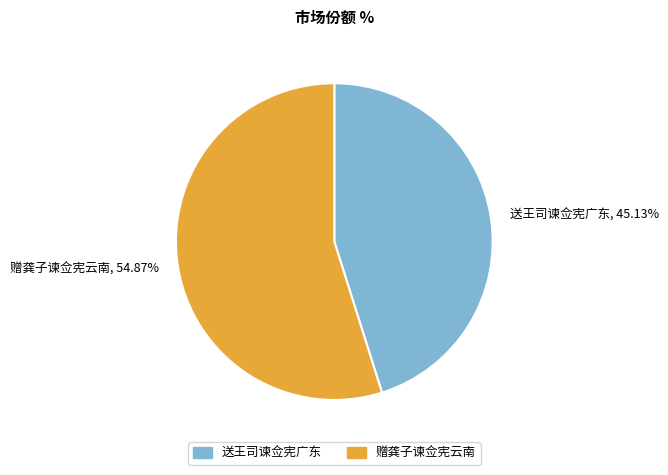

Approximately how many times larger is the value at 赠龚子谏佥宪云南 compared to 送王司谏佥宪广东?

1.2